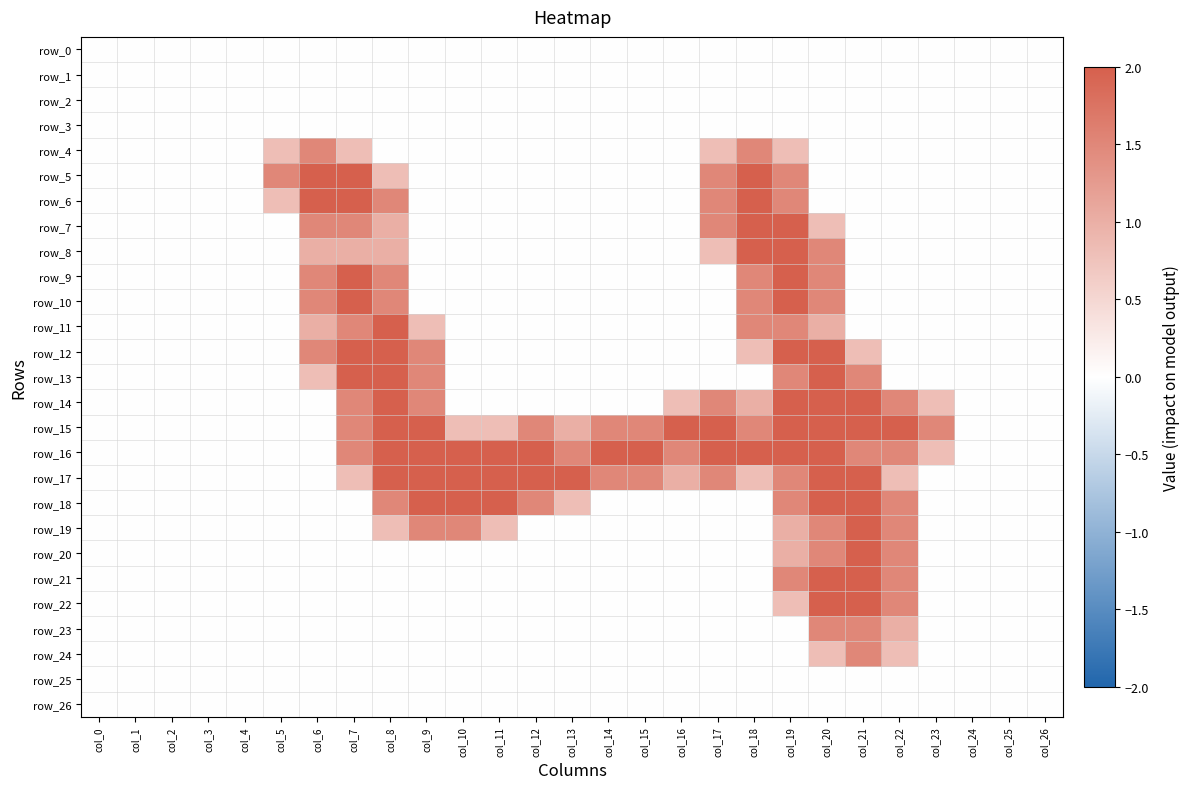

At col_7, list the series in order from smallest to largest.

row_0, row_1, row_2, row_3, row_18, row_19, row_20, row_21, row_22, row_23, row_24, row_25, row_26, row_4, row_17, row_8, row_7, row_11, row_14, row_15, row_16, row_5, row_6, row_9, row_10, row_12, row_13